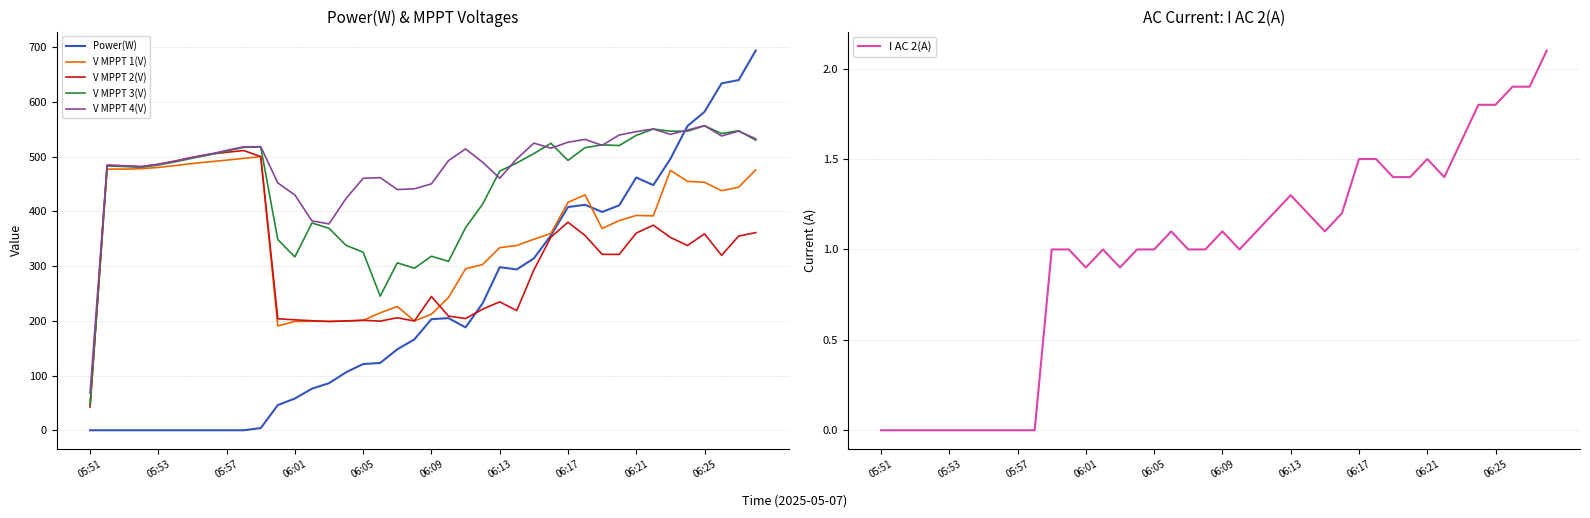

The V MPPT 3(V) series shows 46.0 at 05:51. True or false?

True